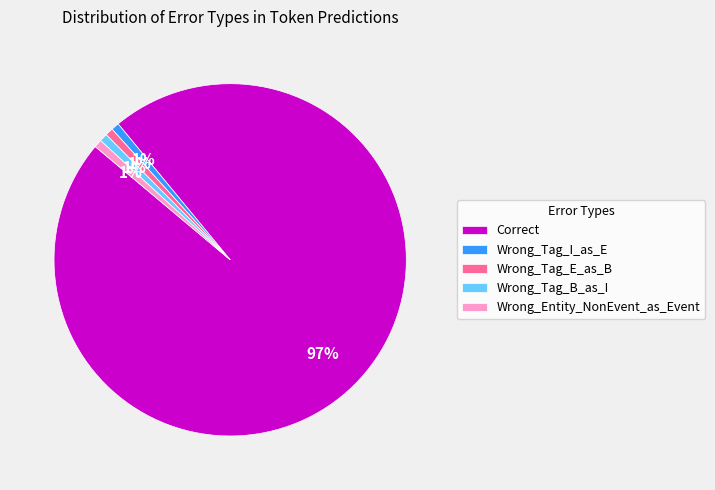

How many segments does this pie chart have?

5